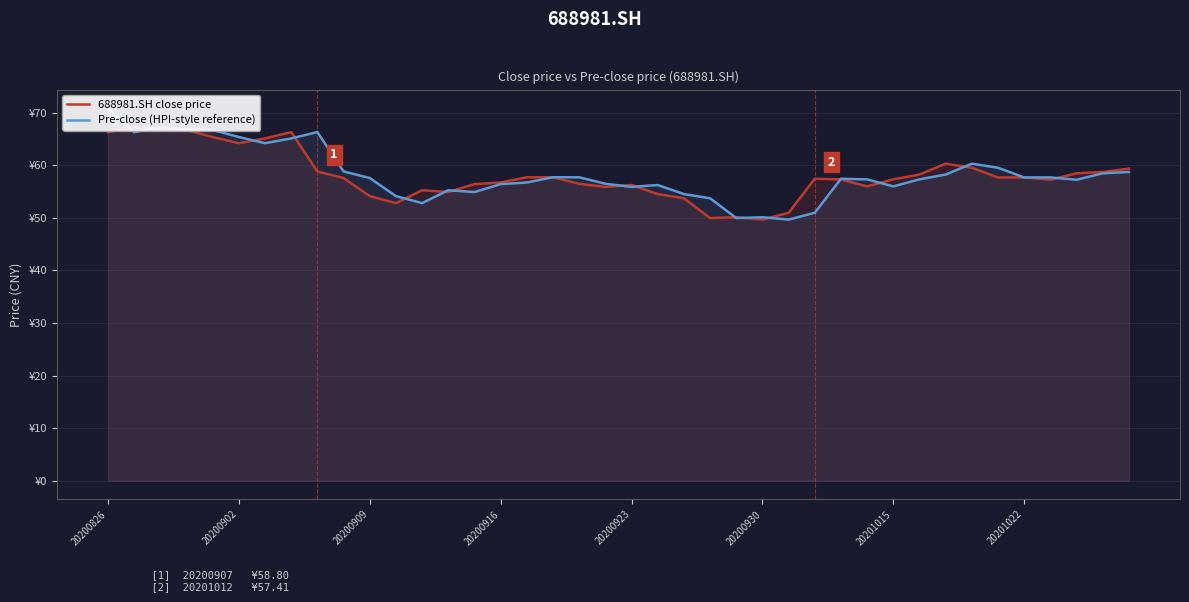

Which series has the largest total across all categories?

Pre-close (HPI-style reference)